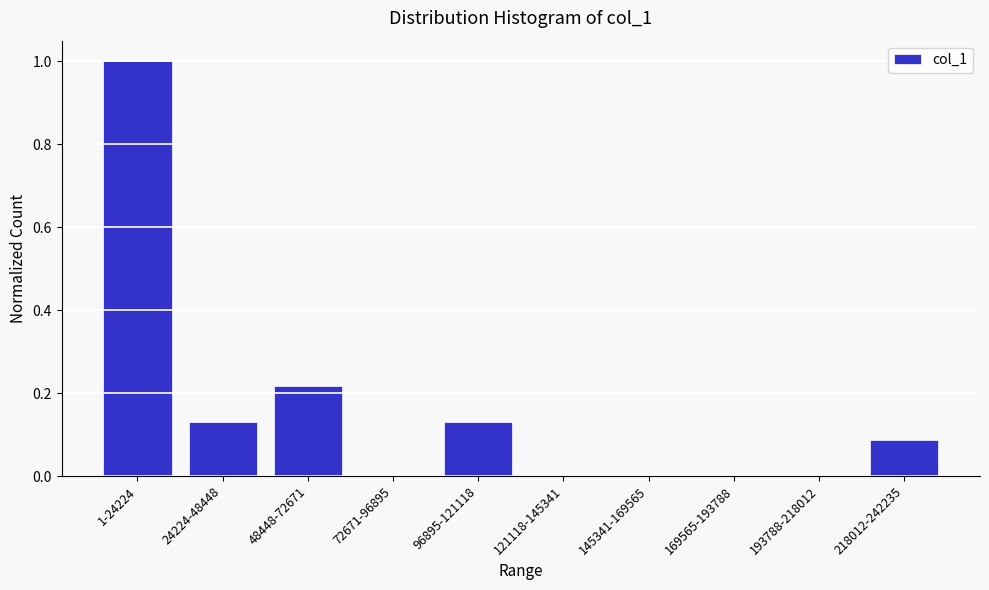

What is the sum of the values at 169565-193788 and 1-24224?

1.0